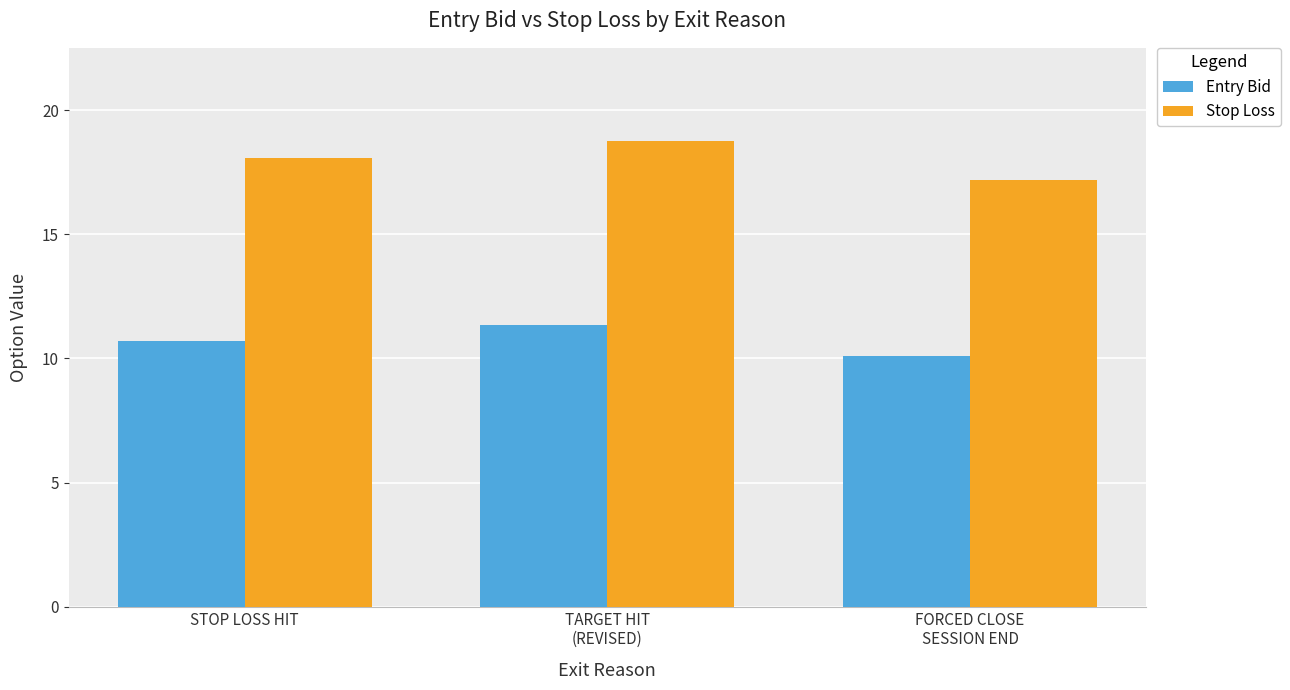

The value of Stop Loss at FORCED CLOSE
SESSION END is 24.0. True or false?

False